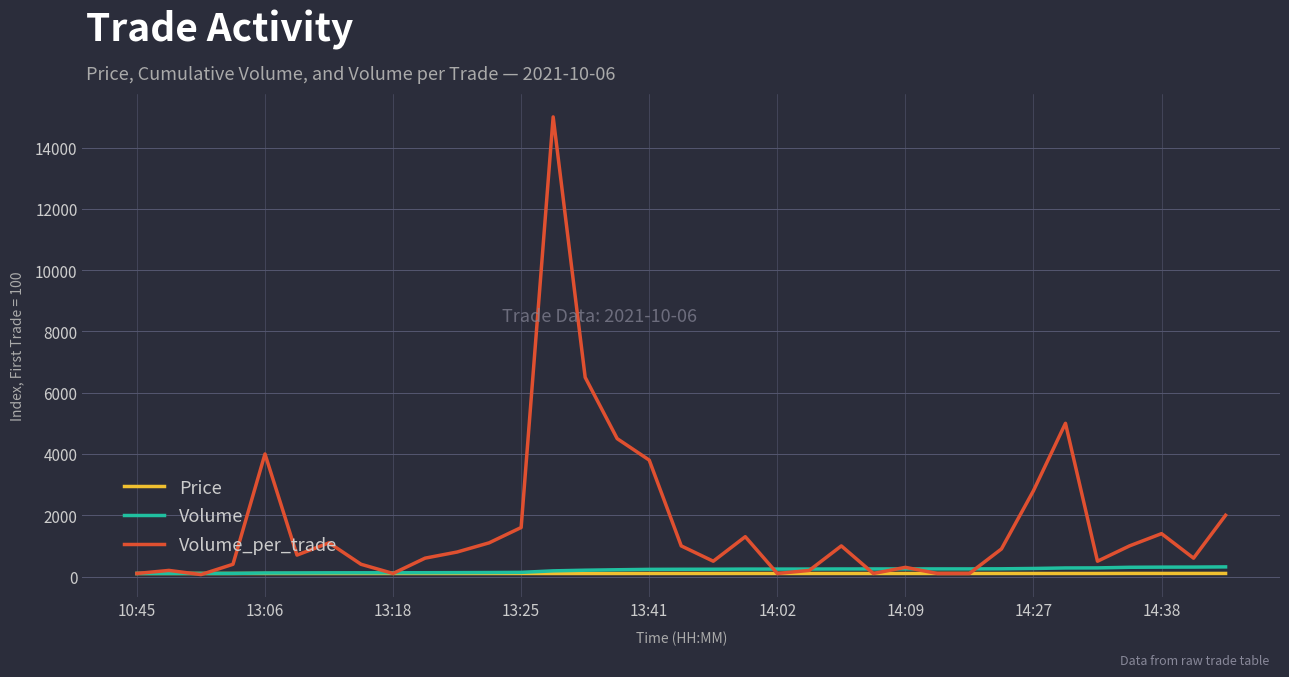

Which series has the largest total across all categories?

Volume_per_trade